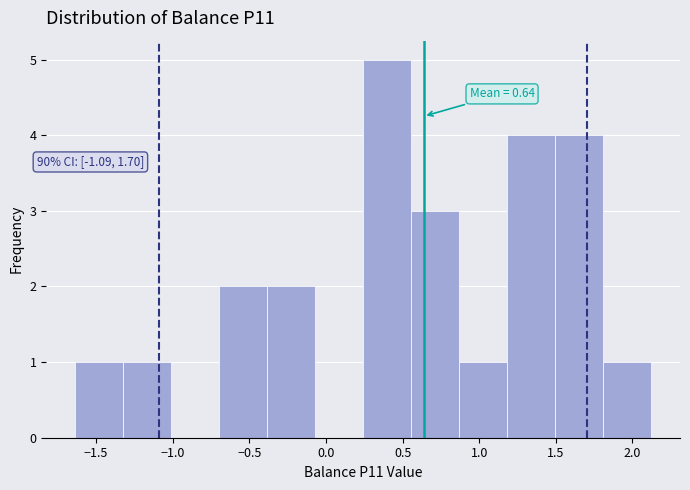

Over which range of the x-axis is the bar tallest?

0.25 to 0.55